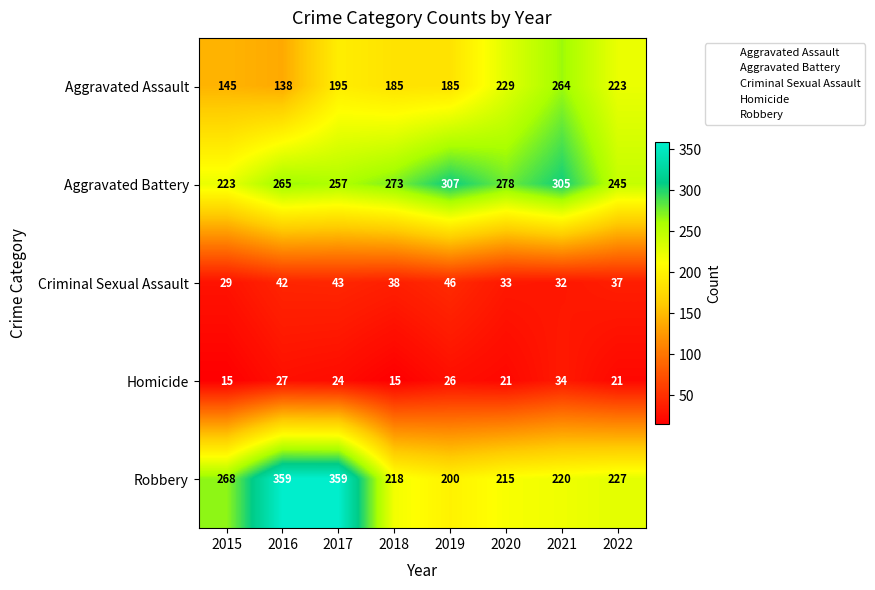

The Robbery series shows 227 at 2022. True or false?

True